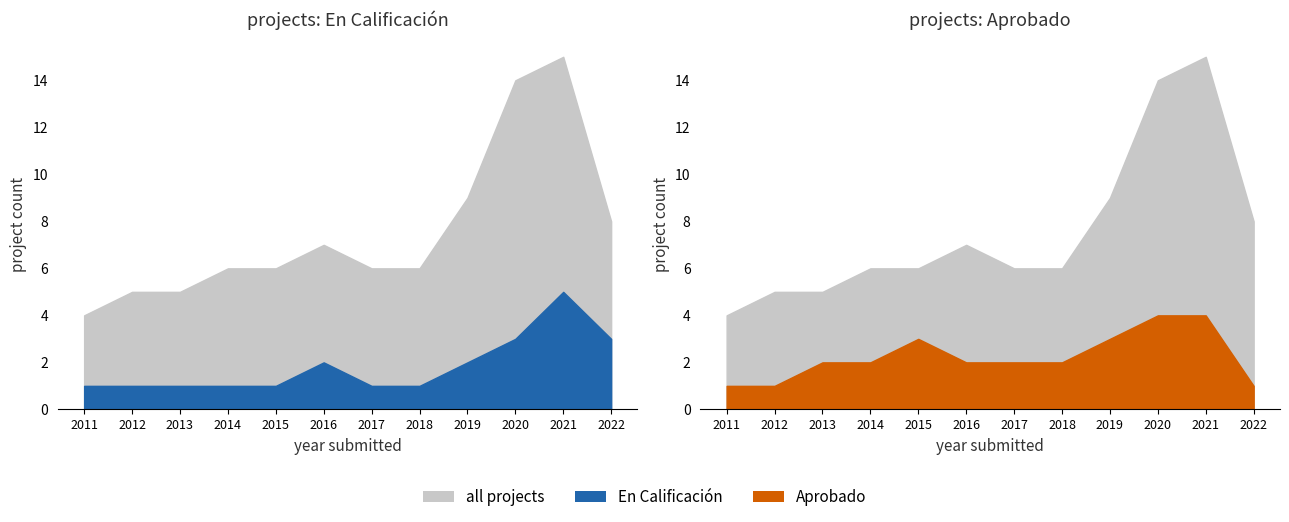

At which category is the sum across all series the highest?

2021